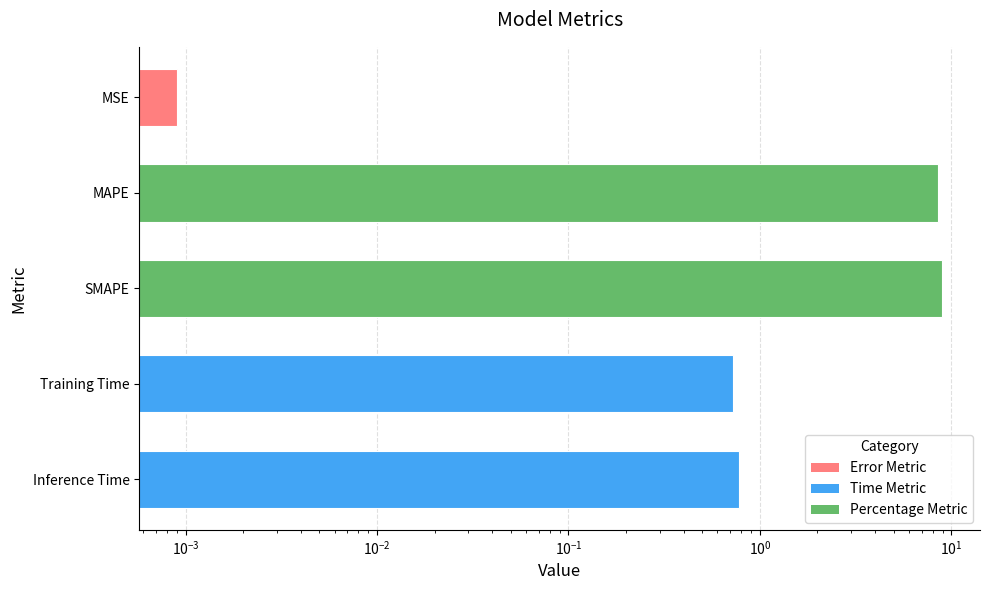

How many categories are shown in the chart?

5